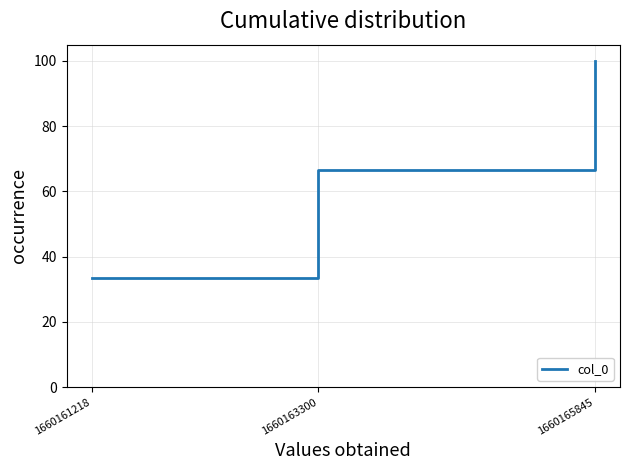

What is the sum of the values at 1660161218 and 1660165845?

133.3